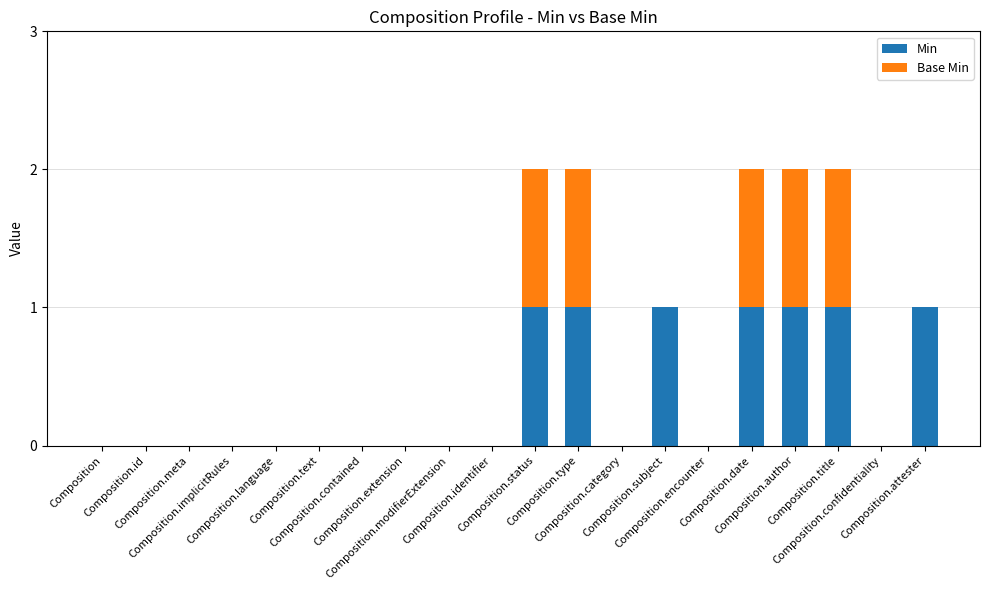

How many data points does each series have?

20